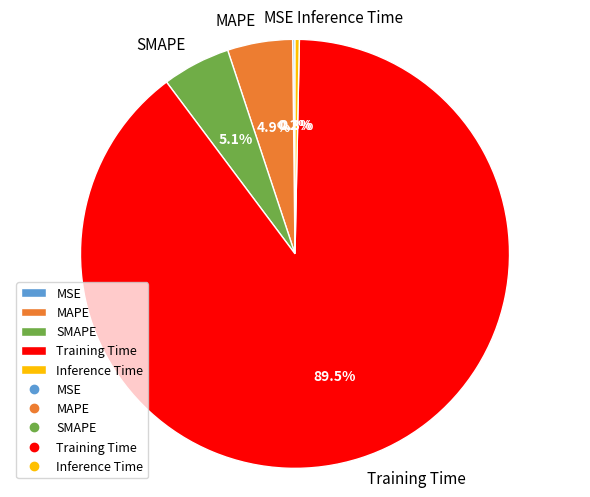

What percentage is NOT represented by Inference Time?

99.7%